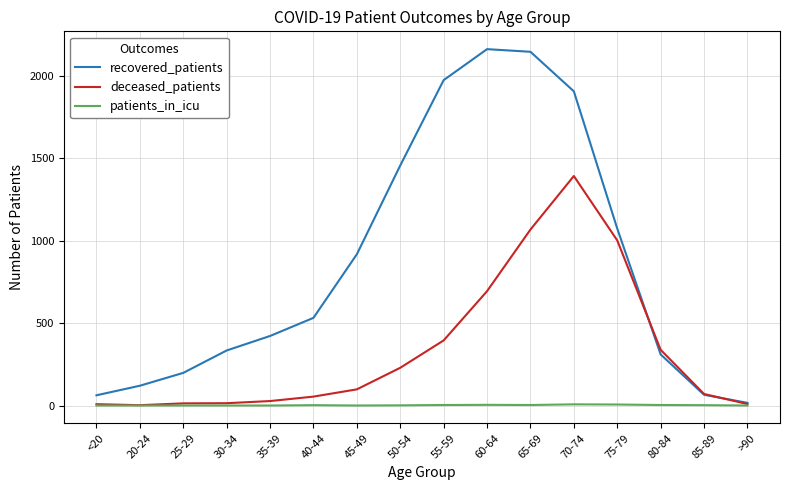

True or false: deceased_patients has a value of 63 at 50-54.

False